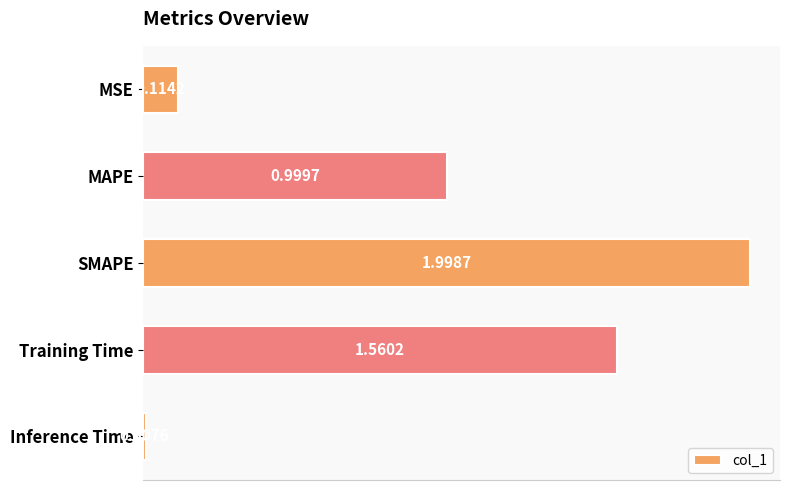

What is the label of the 5th bar from the bottom?

MSE